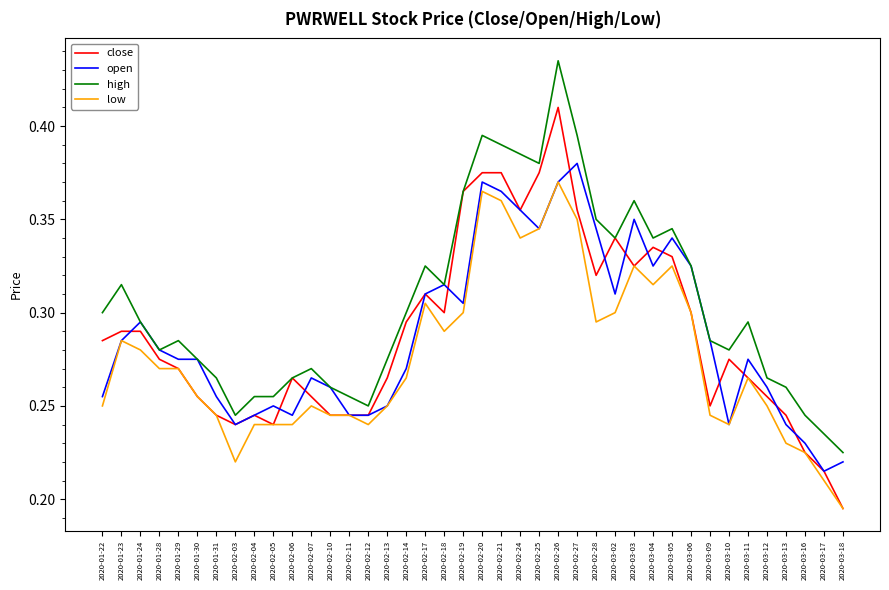

What position from the right is 2020-02-14?

24